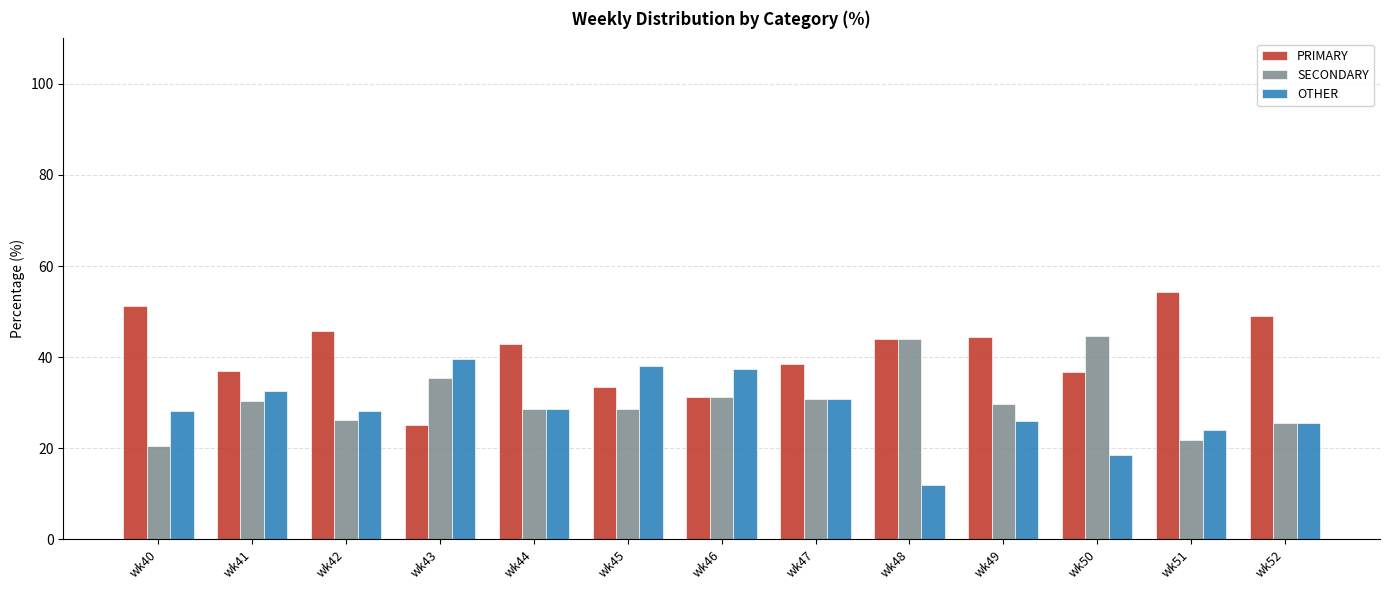

At which category does the chart reach its peak across all series?

wk51